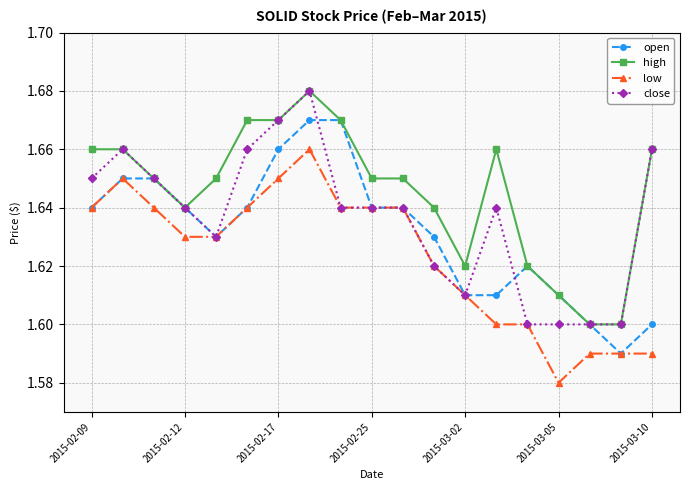

True or false: low and high intersect in this chart.

False